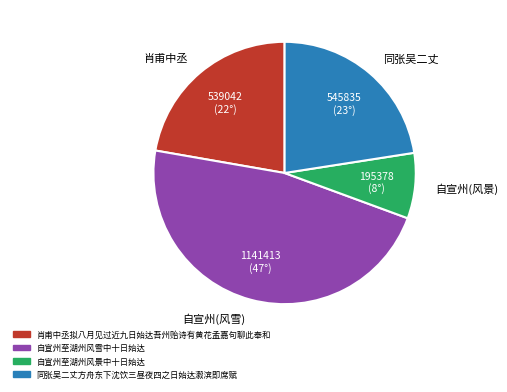

Which has a higher value, 肖甫中丞 or 自宣州(风景)?

肖甫中丞